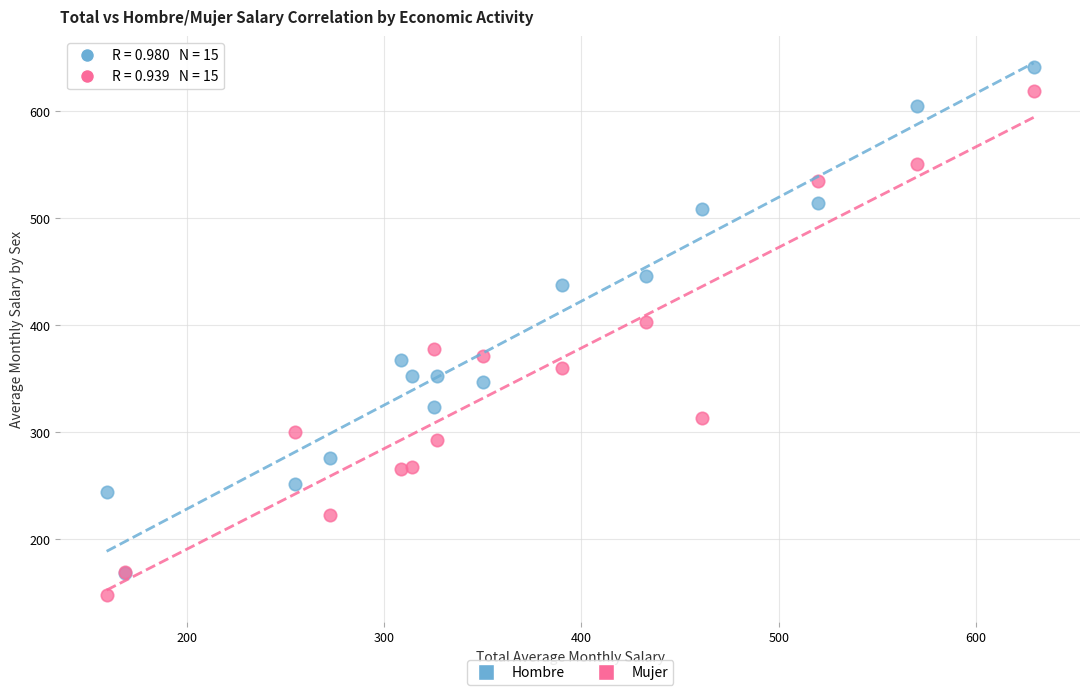

Across all series, what Y value is closest to 394?

403.0